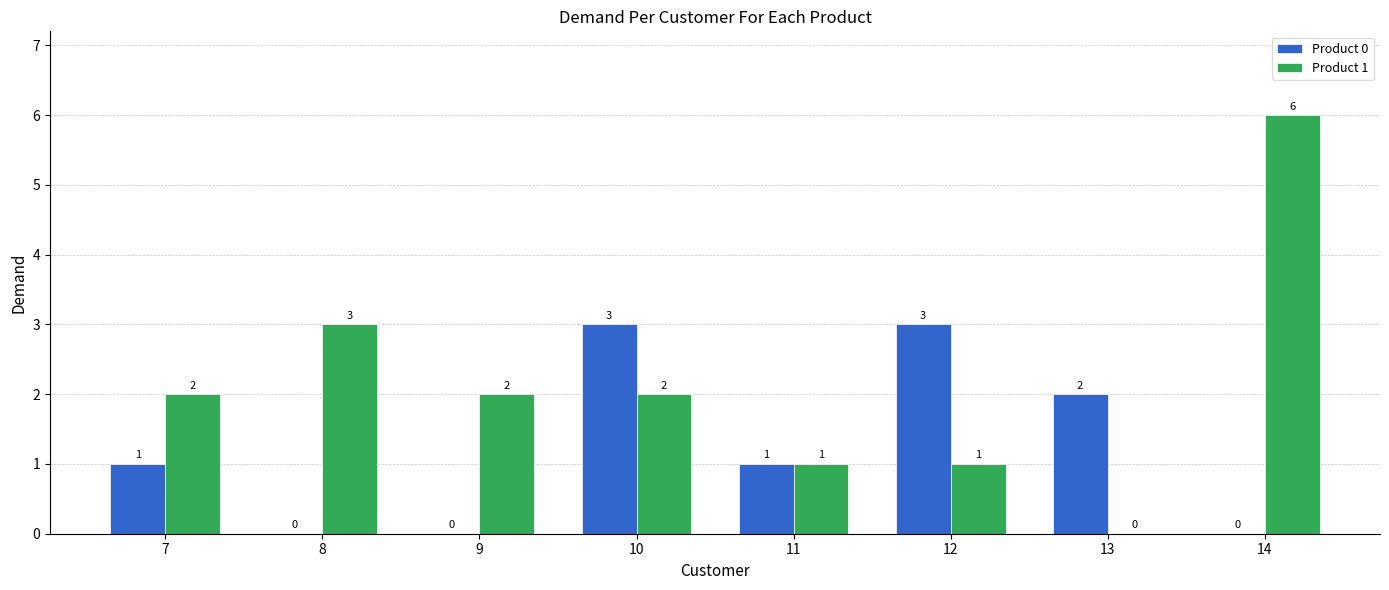

What is the maximum value for Product 0?

3